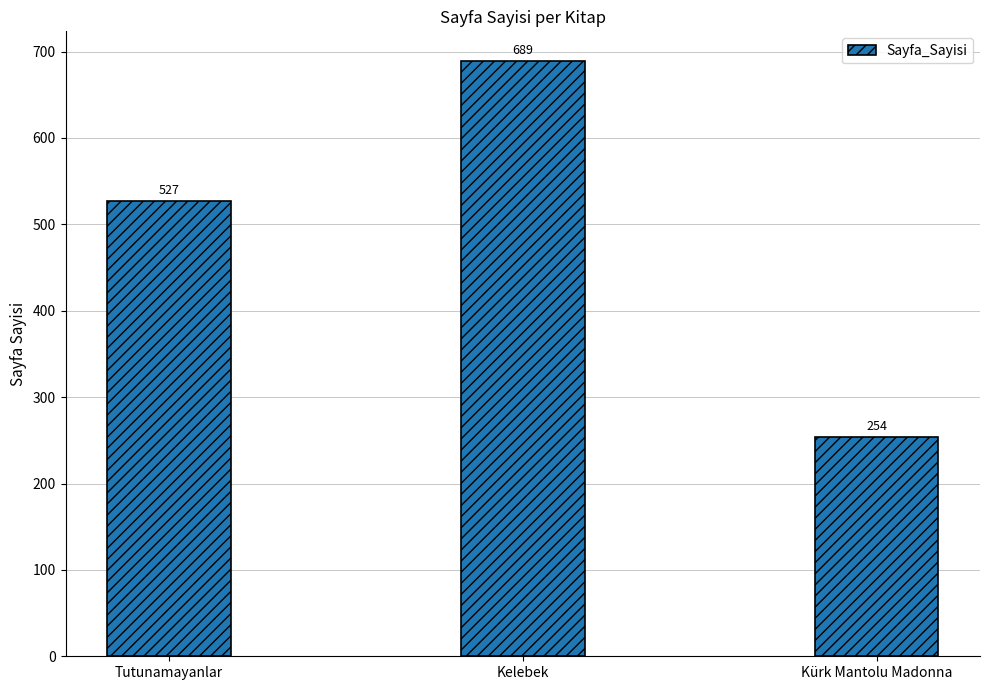

Which label corresponds to the smallest value in the chart?

Kürk Mantolu Madonna